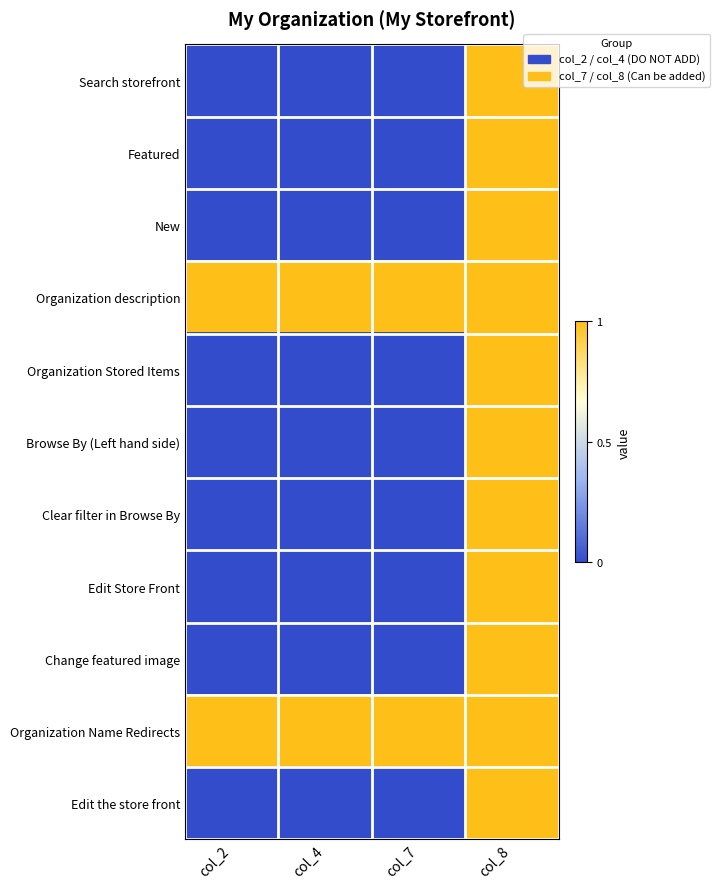

At how many categories does at least one series exceed 0?

4